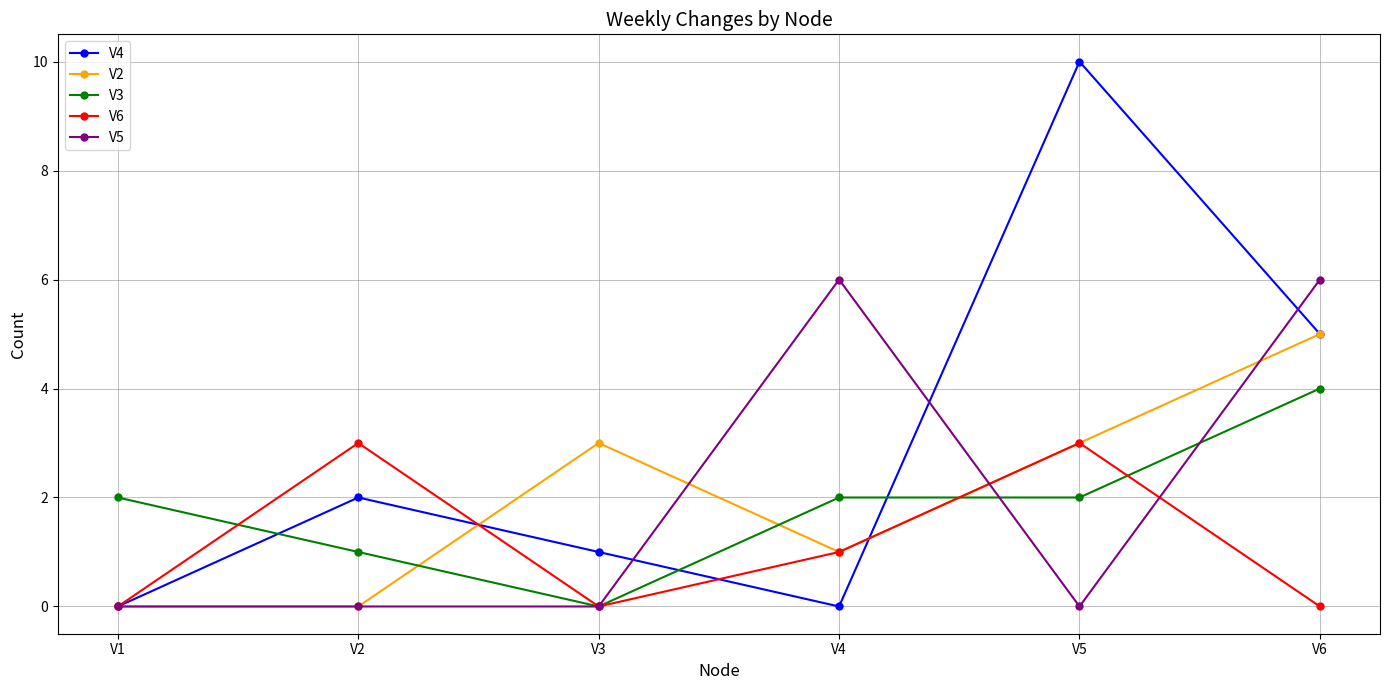

What are all the series names shown in the legend?

V4, V2, V3, V6, V5